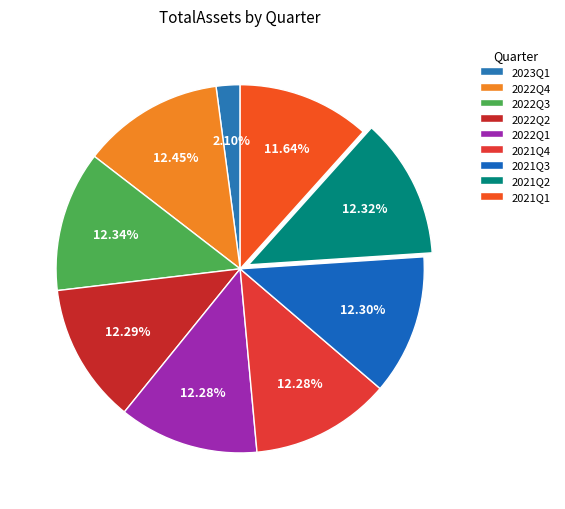

Which slice is the largest?

2022Q4